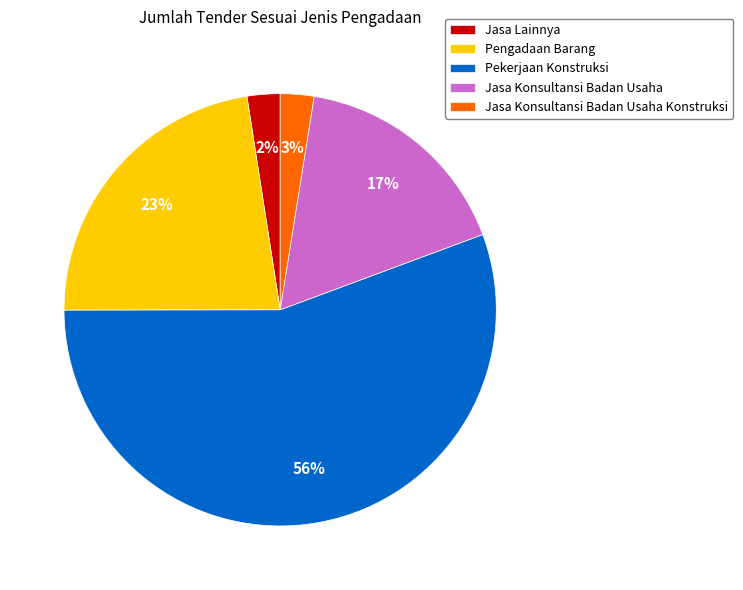

To the nearest percent, what is the combined percentage of Jasa Lainnya and Jasa Konsultansi Badan Usaha?

19%